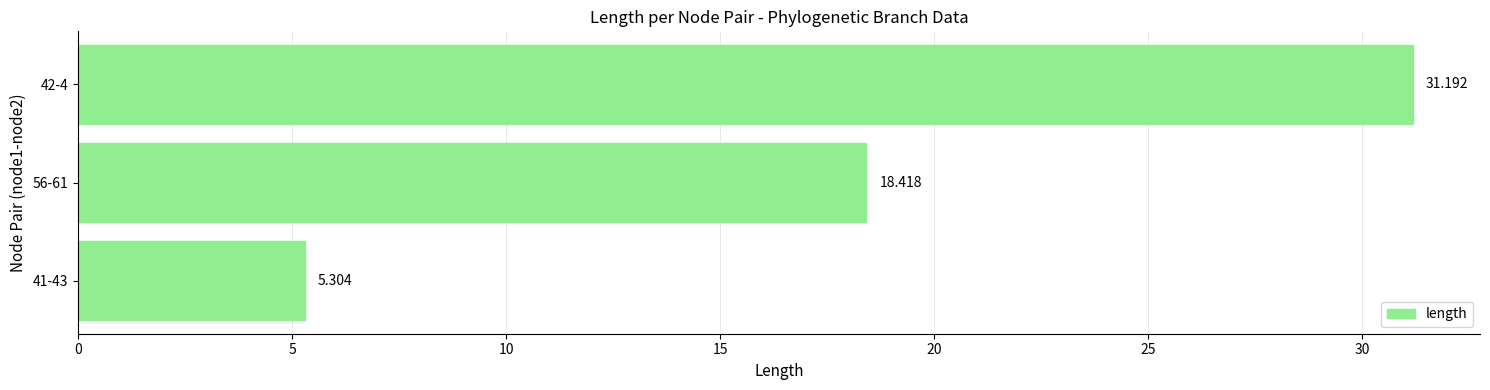

Count the number of data series in this chart.

1